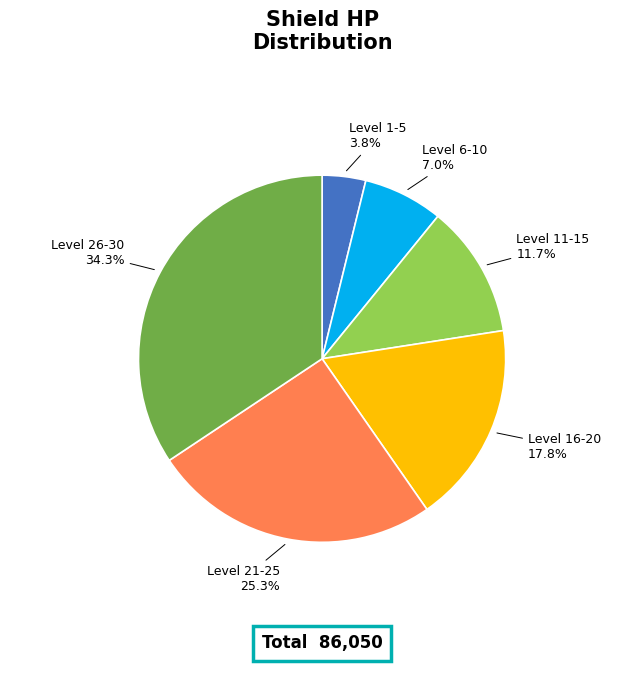

Is there any slice that represents more than half of the pie?

No